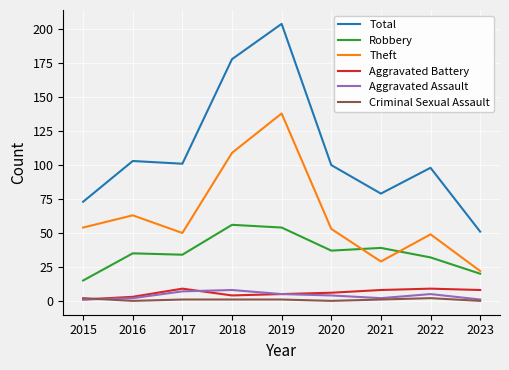

True or false: Total and Aggravated Assault cross at least once.

False